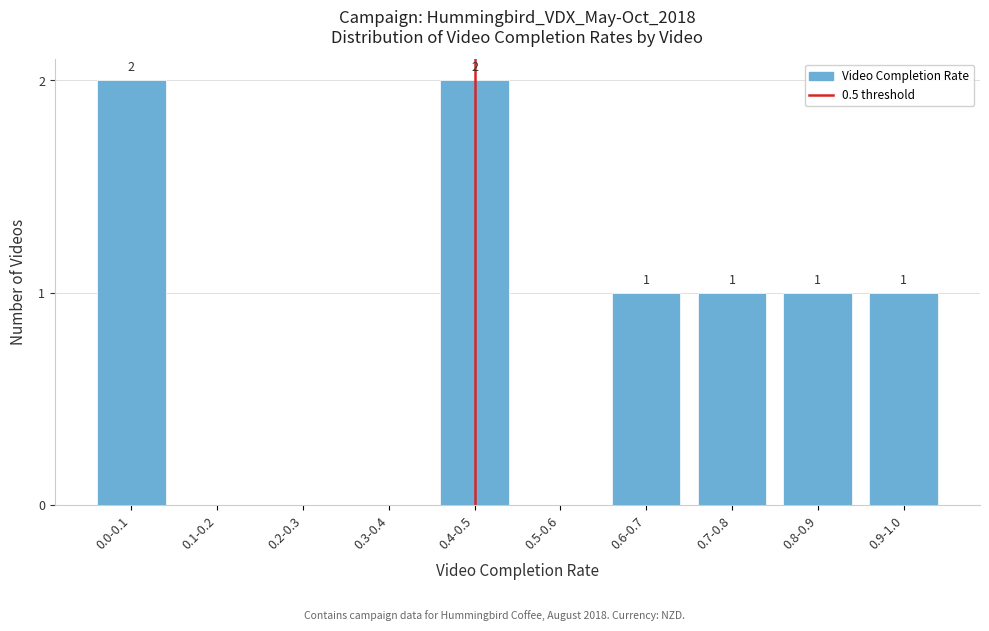

Reading right to left, list all the values displayed in this chart.

0.9-1.0=1	0.8-0.9=1	0.7-0.8=1	0.6-0.7=1	0.5-0.6=0	0.4-0.5=2	0.3-0.4=0	0.2-0.3=0	0.1-0.2=0	0.0-0.1=2